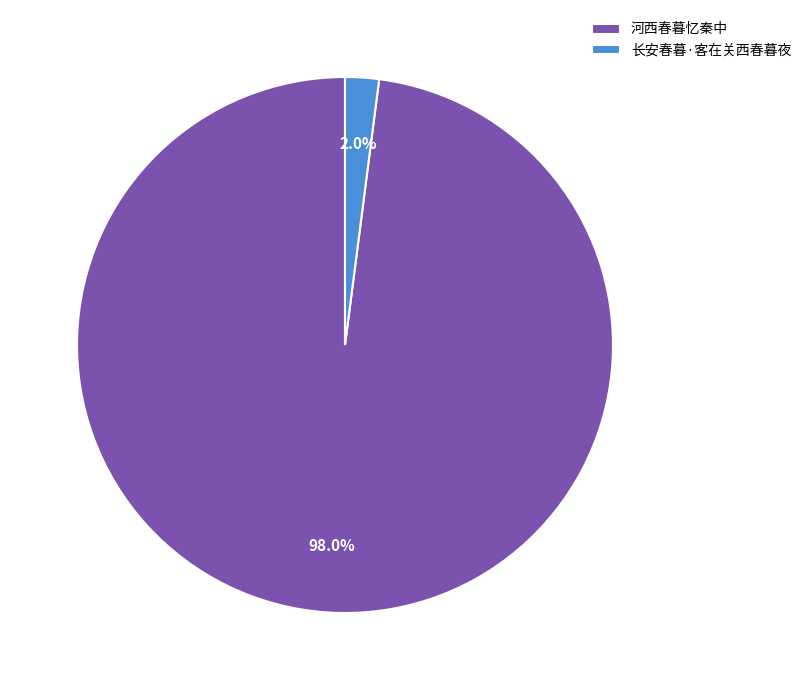

What percentage is the 河西春暮忆秦中 slice, to the nearest percent?

98%